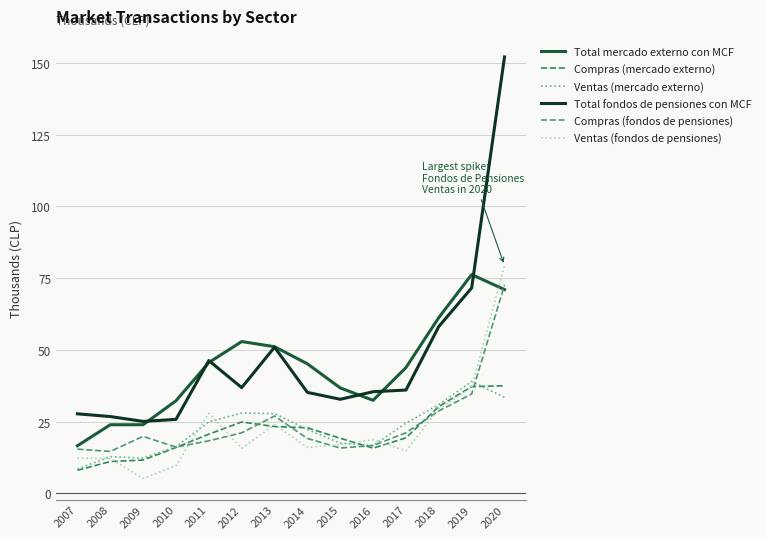

True or false: Ventas (fondos de pensiones) has a value of 29.4 at 2018.

True